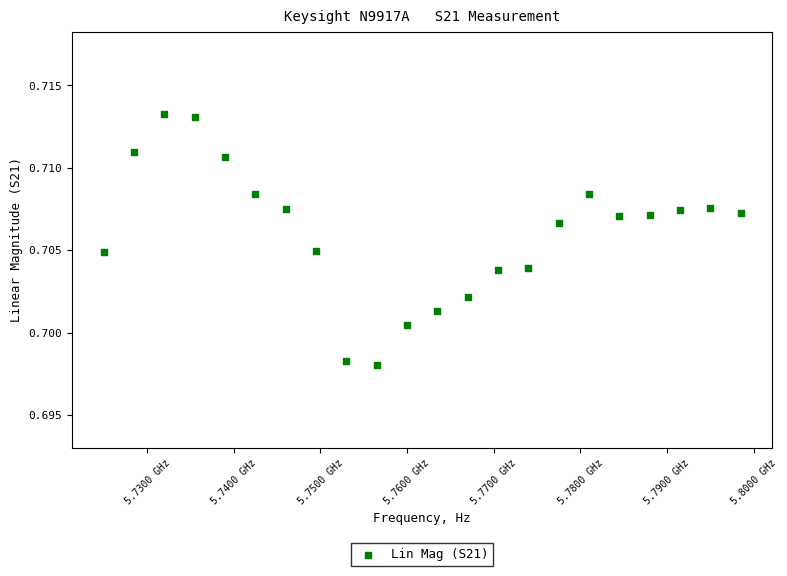

What is the range of X values (max minus min)?

73500000.0